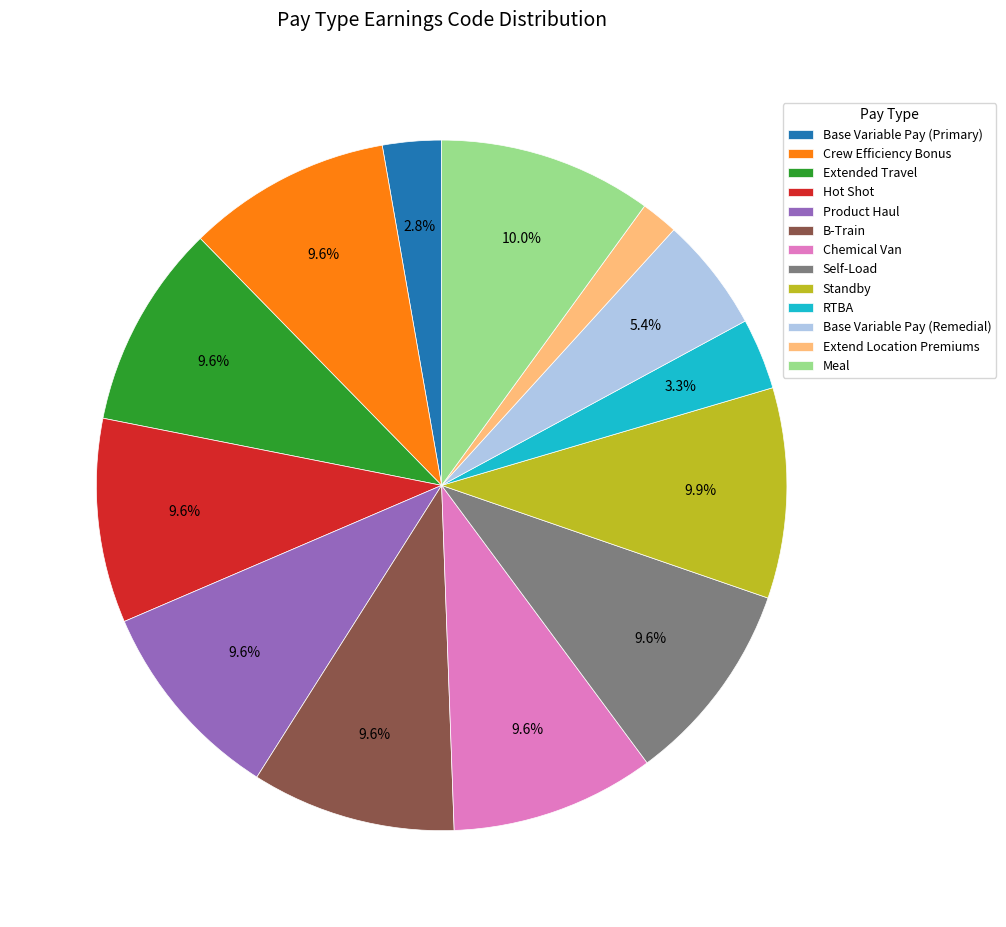

How many slices are in this pie chart?

13